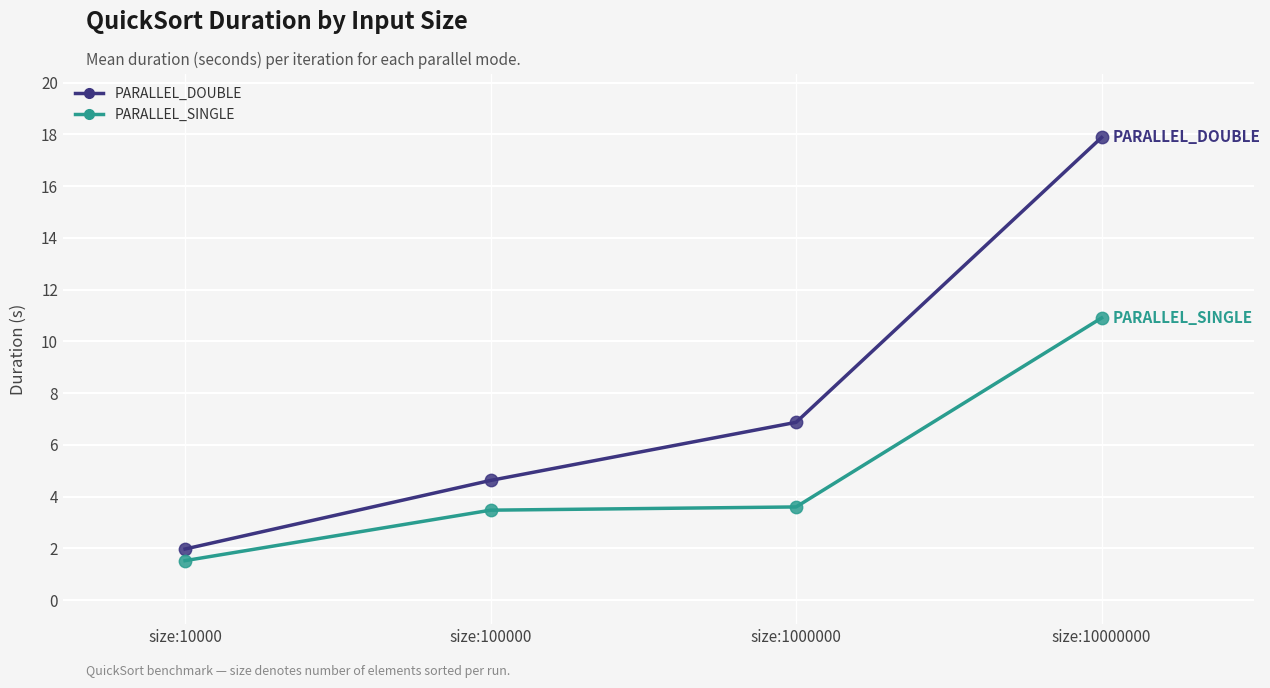

Which series has the widest spread of values?

PARALLEL_DOUBLE